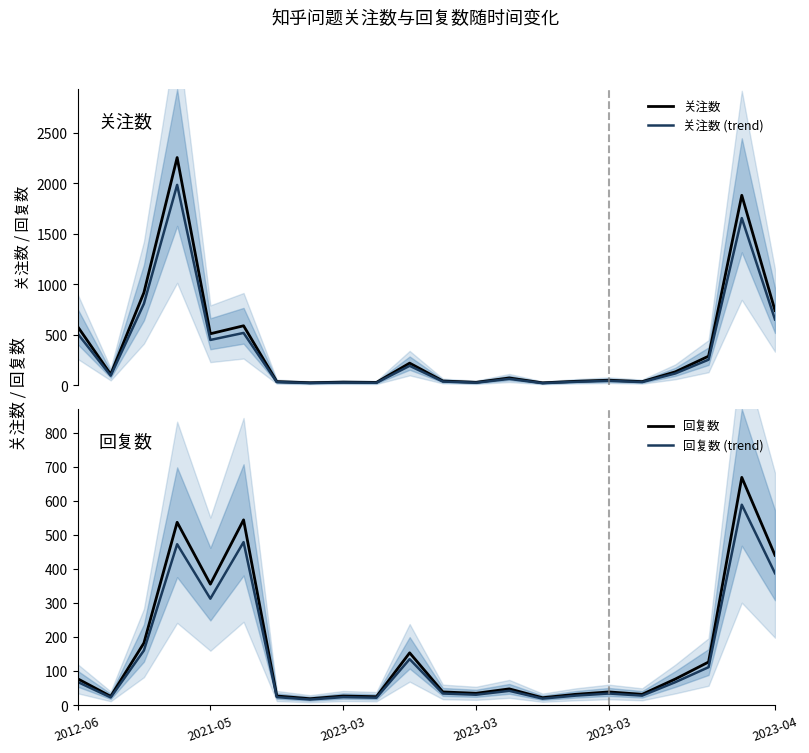

What is the sum of the 回复数 values at 16 and 7?

58.0